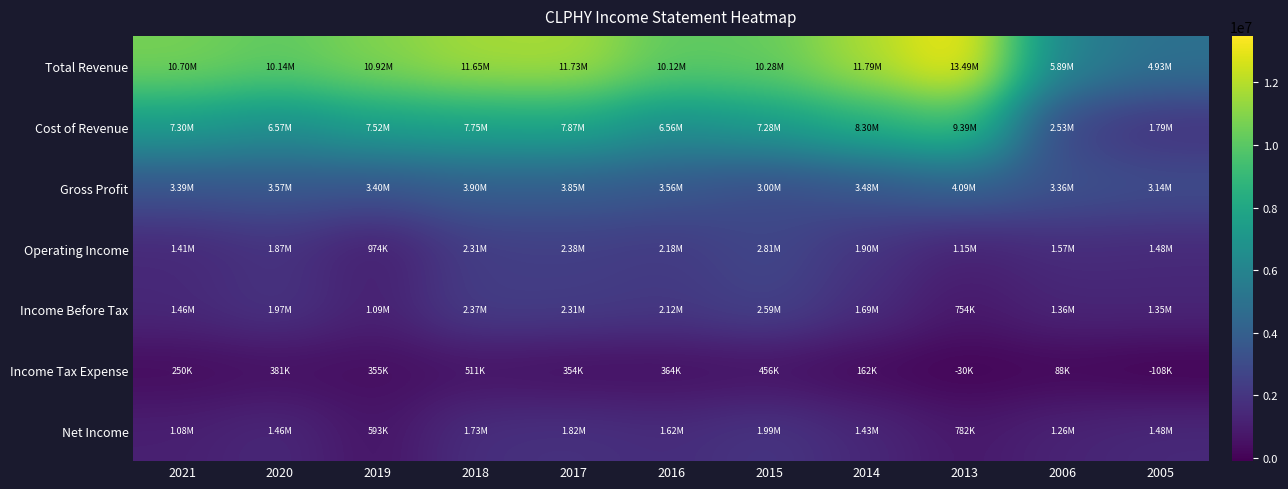

Reading left to right, extract all data points from this chart.

Total Revenue: 2021=10695500	2020=10139000	2019=10915900	2018=11646600	2017=11729200	2016=10119100	2015=10280400	2014=11785200	2013=13486500	2006=5886000	2005=4926800
Cost of Revenue: 2021=7303700	2020=6567500	2019=7516800	2018=7746500	2017=7874200	2016=6558900	2015=7282400	2014=8304500	2013=9393000	2006=2528700	2005=1789200
Gross Profit: 2021=3391900	2020=3571500	2019=3399100	2018=3900200	2017=3854900	2016=3560200	2015=2998000	2014=3480700	2013=4093400	2006=3357300	2005=3137700
Operating Income: 2021=1414200	2020=1874700	2019=974400	2018=2313700	2017=2381900	2016=2184200	2015=2805100	2014=1902700	2013=1149100	2006=1567000	2005=1483000
Income Before Tax: 2021=1457200	2020=1974700	2019=1088000	2018=2374700	2017=2309200	2016=2122700	2015=2589700	2014=1686700	2013=753500	2006=1364300	2005=1353500
Income Tax Expense: 2021=250300	2020=381300	2019=355000	2018=511300	2017=354100	2016=363700	2015=456100	2014=162000	2013=-29900	2006=88000	2005=-108200
Net Income: 2021=1081700	2020=1459400	2019=593300	2018=1726100	2017=1815200	2016=1619300	2015=1994400	2014=1433400	2013=781900	2006=1257900	2005=1478000